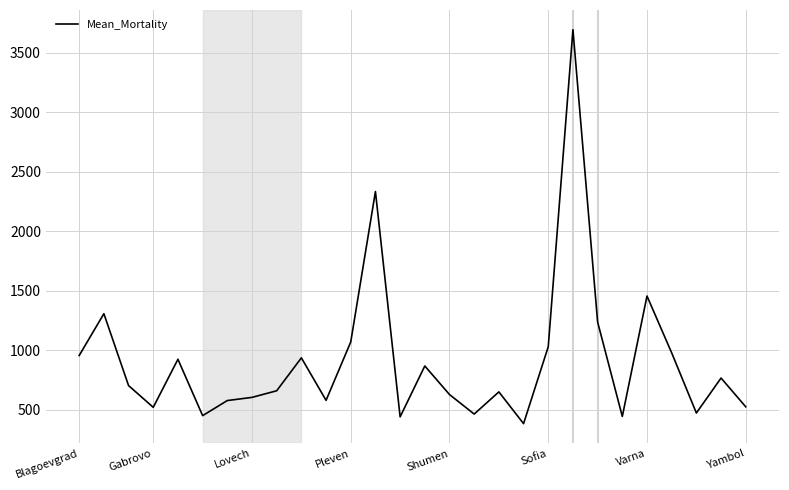

What is the difference between the maximum and minimum values?

3306.2